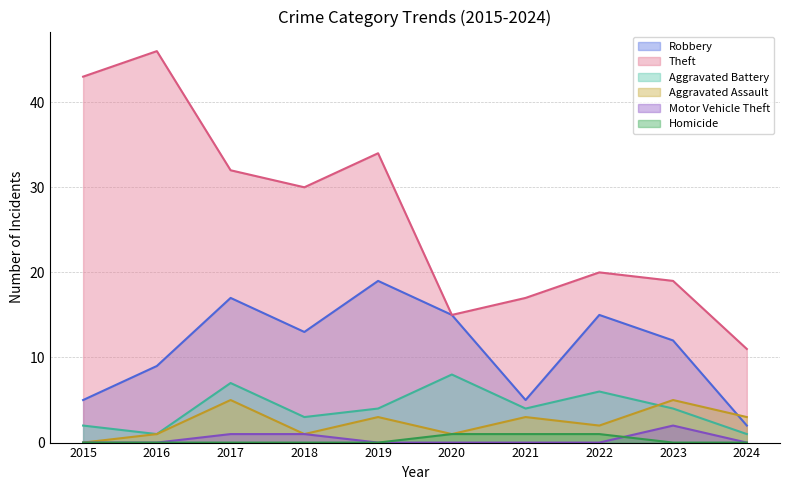

Rank the series at 2016 from lowest to highest value.

Motor Vehicle Theft, Homicide, Aggravated Battery, Aggravated Assault, Robbery, Theft